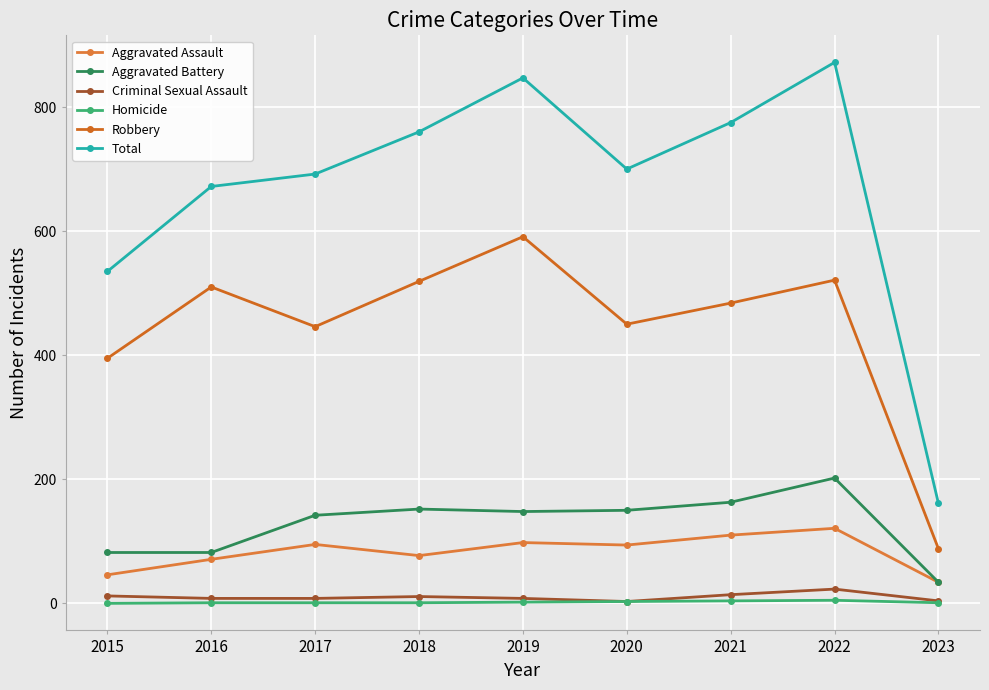

What is the sum of all Aggravated Assault values?

746